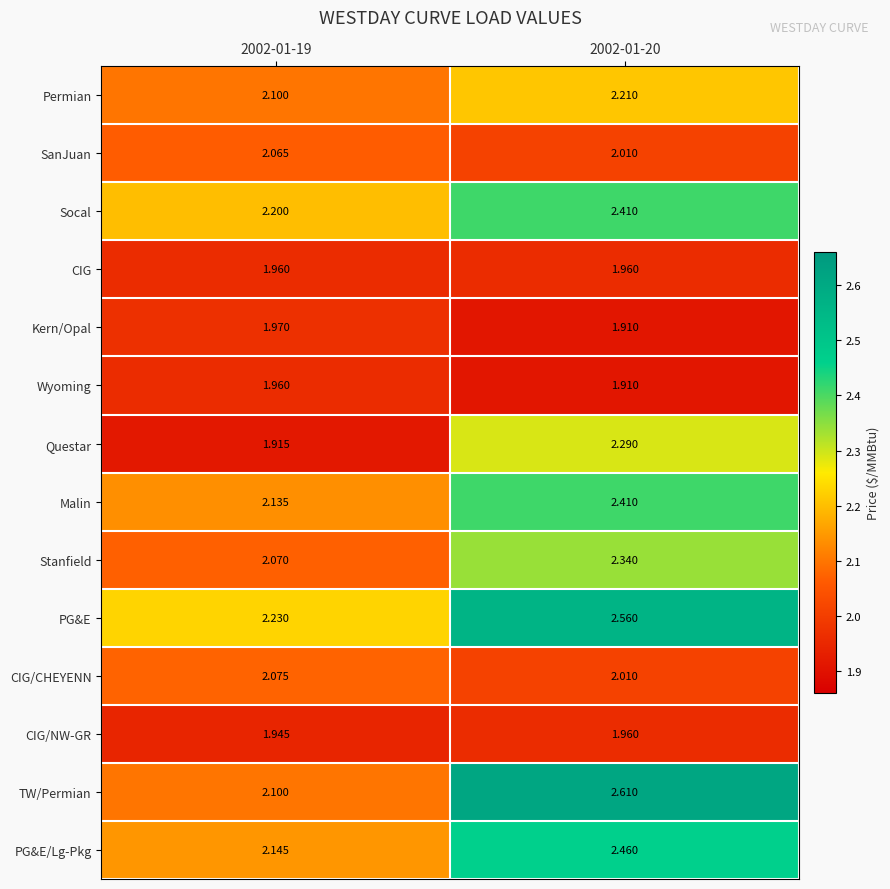

At which category is the sum across all series the highest?

2002-01-20